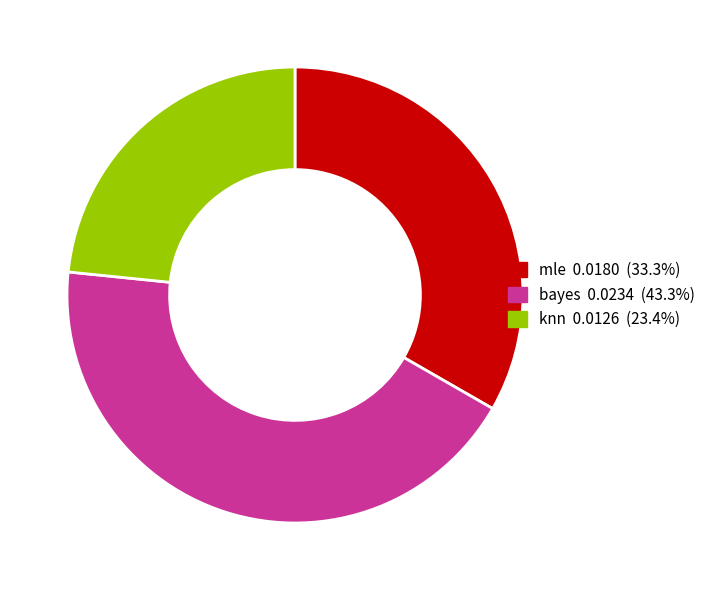

Rank the categories by value from highest to lowest.

bayes, mle, knn